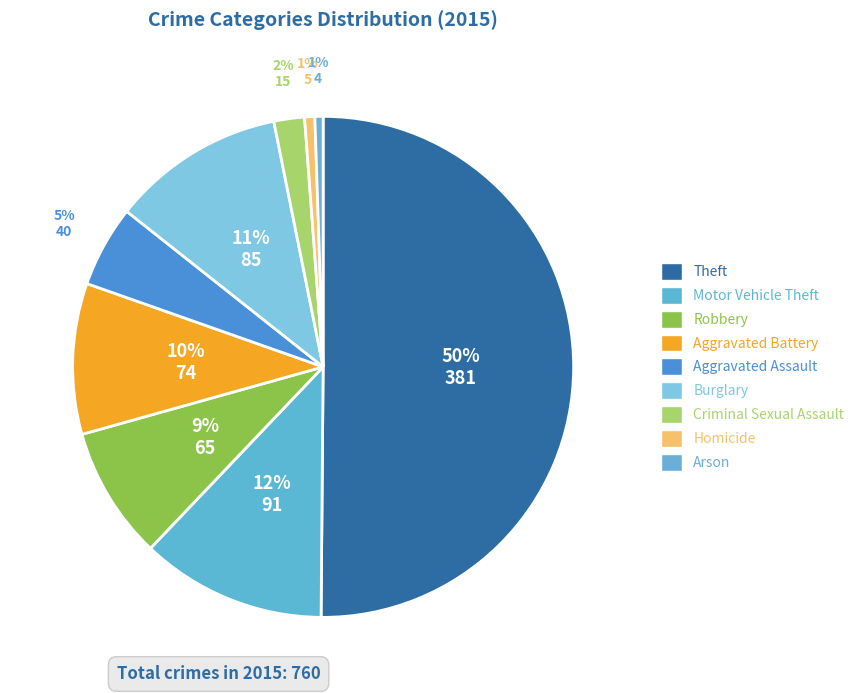

The Criminal Sexual Assault slice represents 2% of the pie. True or false?

True